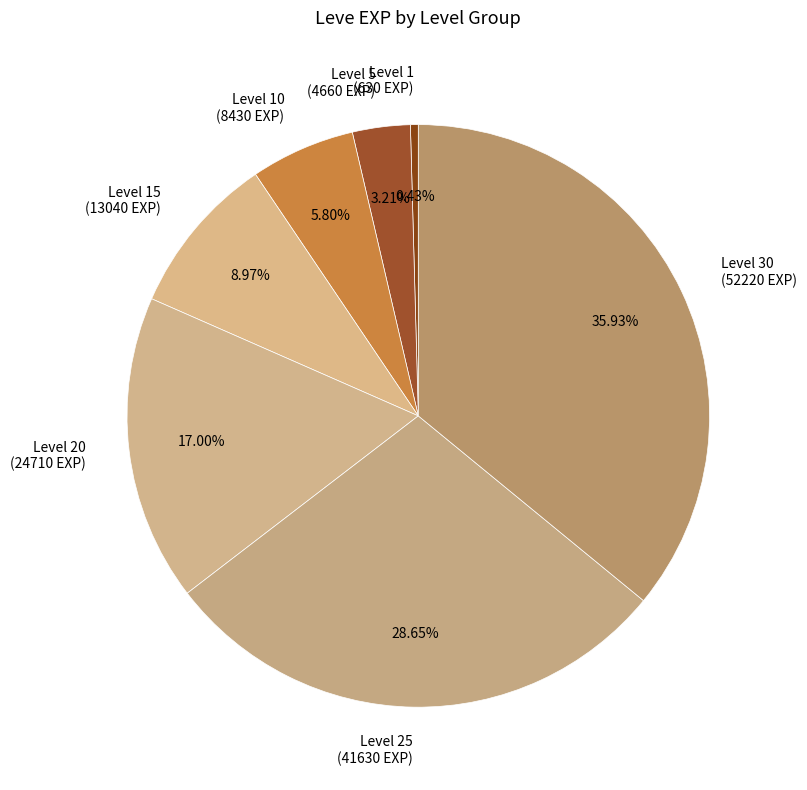

Do Level 10 (8430 EXP) and Level 25 (41630 EXP) together represent more than half of the pie?

No